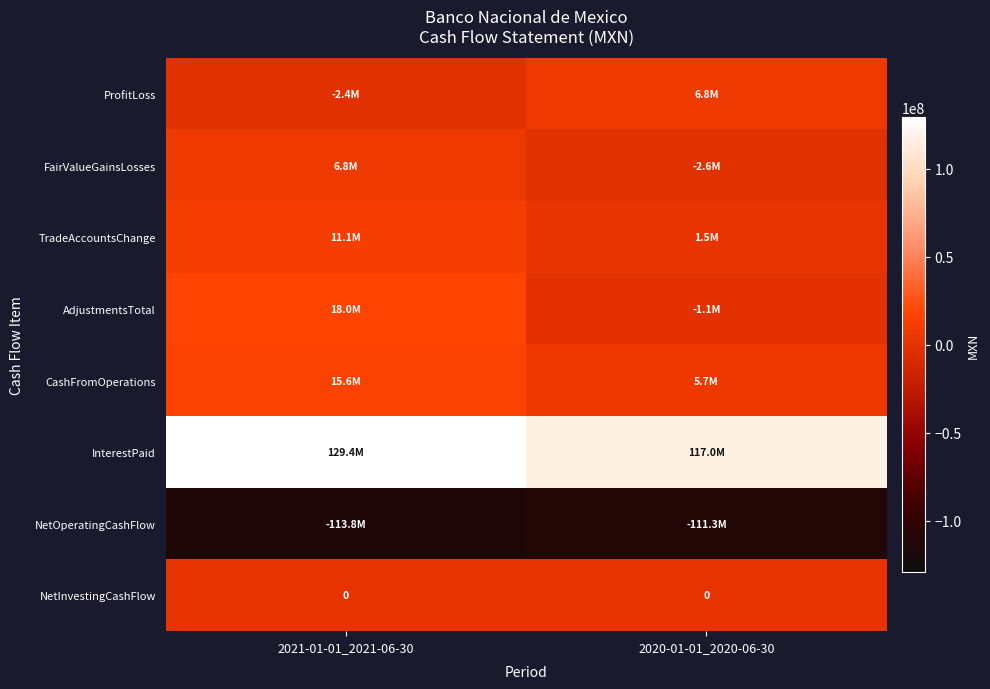

How many negative values does the AdjustmentsTotal series have?

1